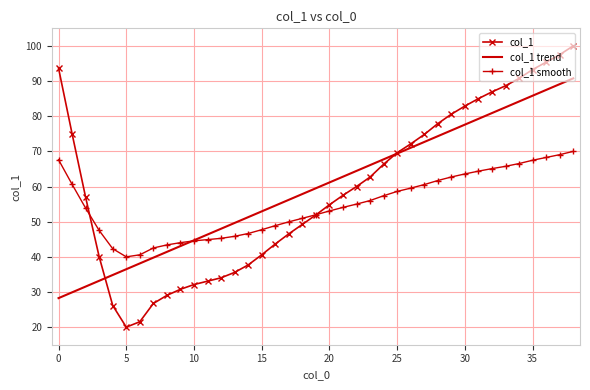

How many values in the col_1 trend series exceed 59?

20